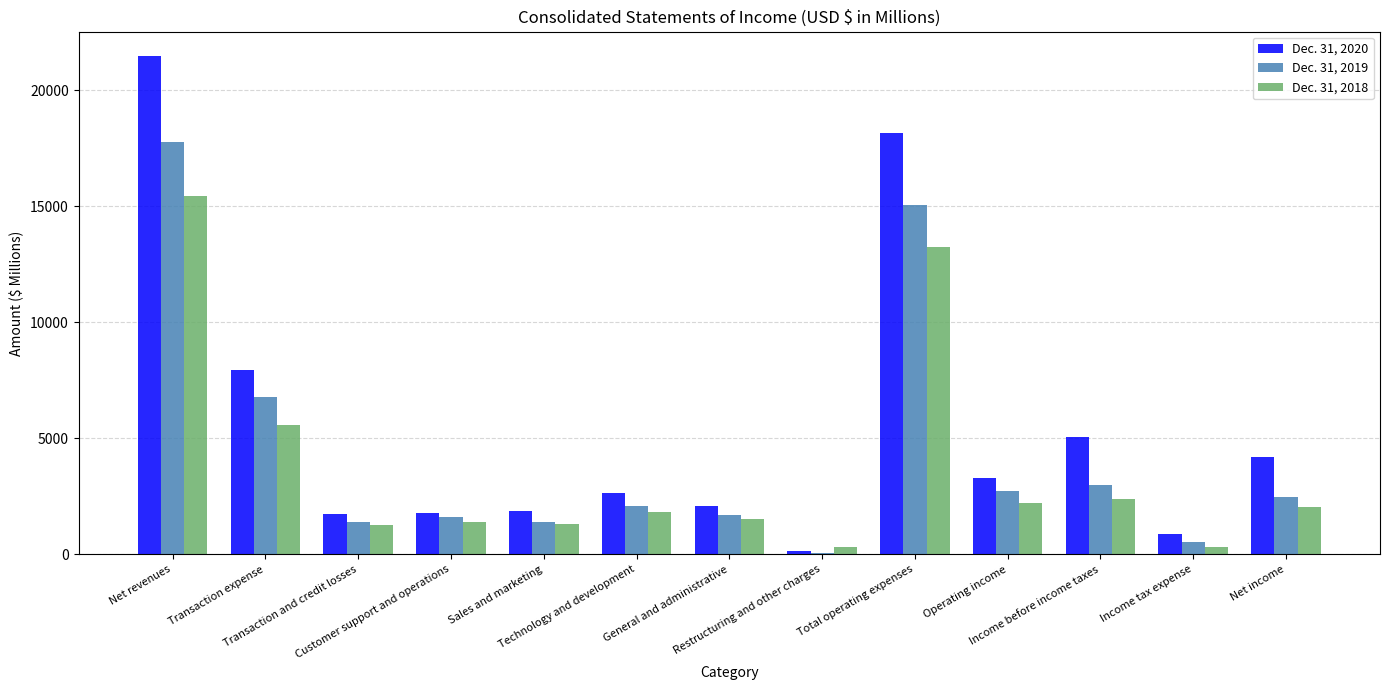

Which series has the largest range (max minus min)?

Dec. 31, 2020